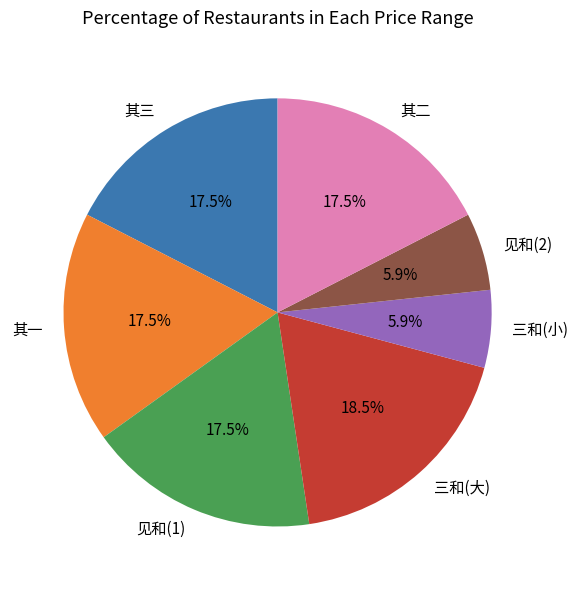

Between 其二 and 三和(大), which is larger?

三和(大)